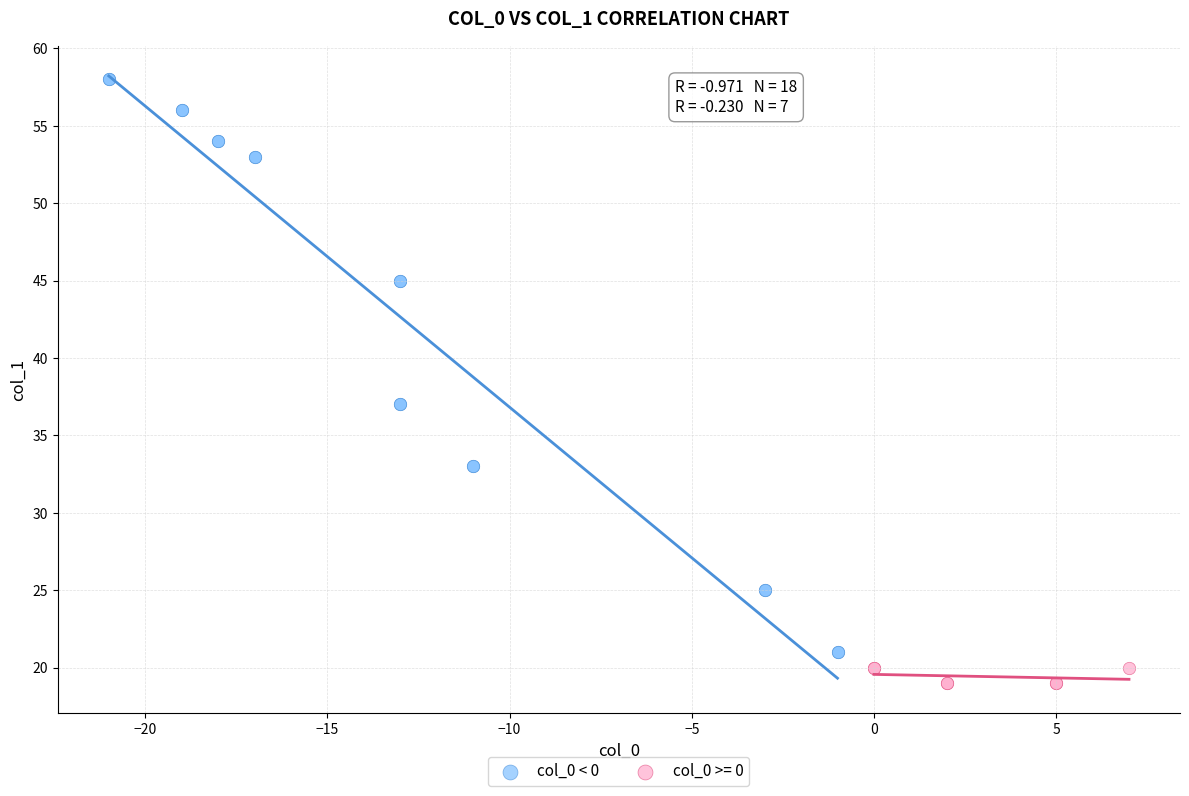

Which series reaches the maximum Y coordinate?

col_0 < 0